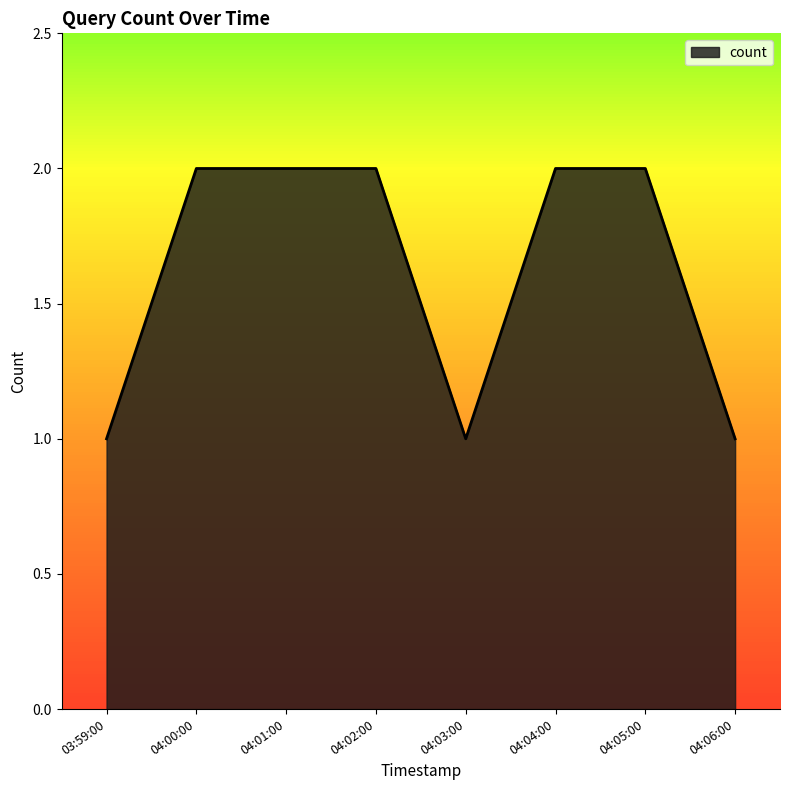

What position from the right is 04:03:00?

4